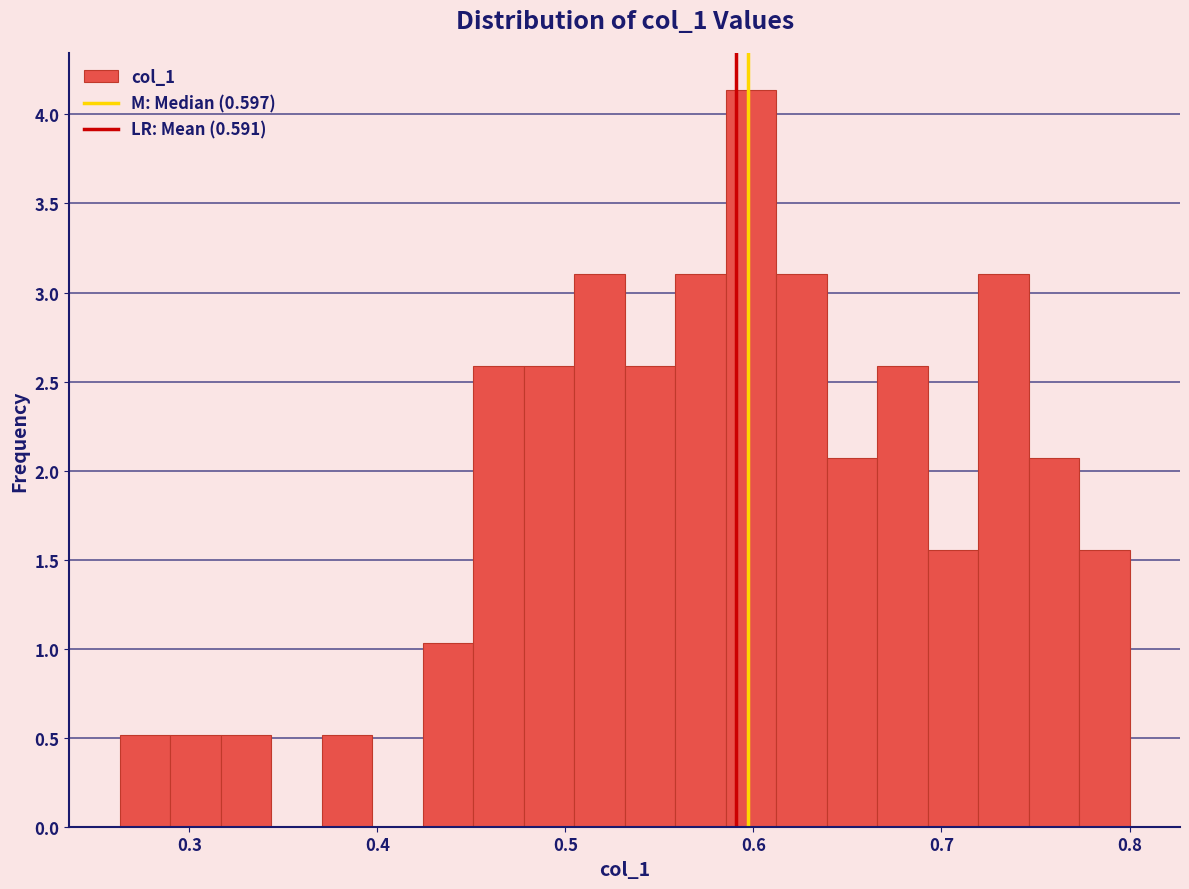

Around what value on the x-axis is the tallest bar? Give the approximate position of its centre, as read against the axis.

0.60